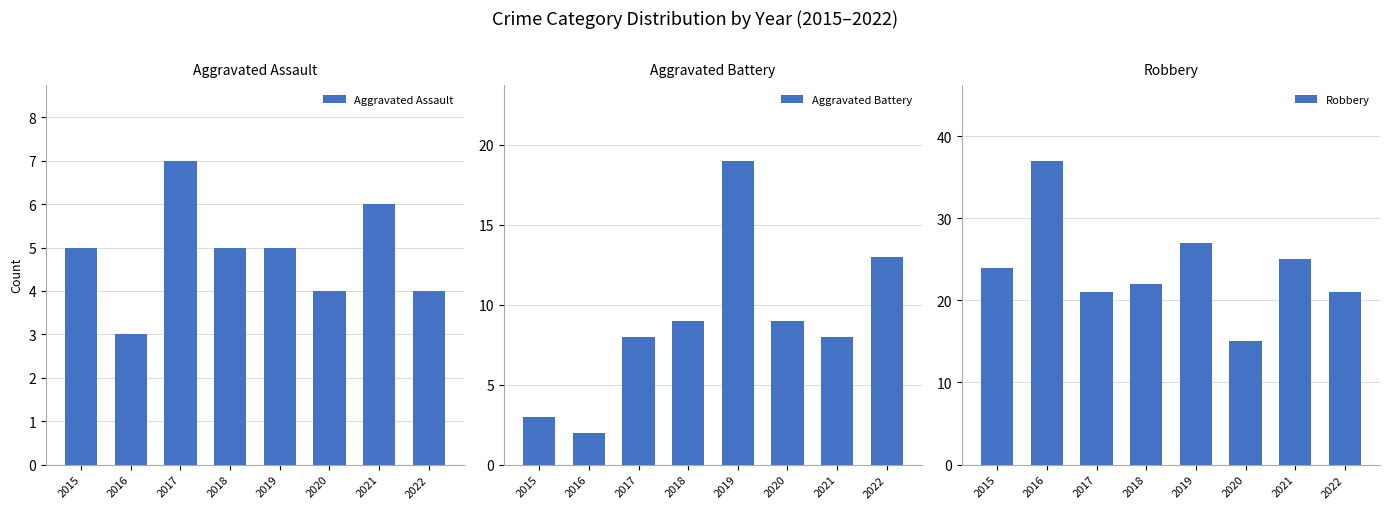

What value does the Robbery series have at 2019, to the nearest 5?

25